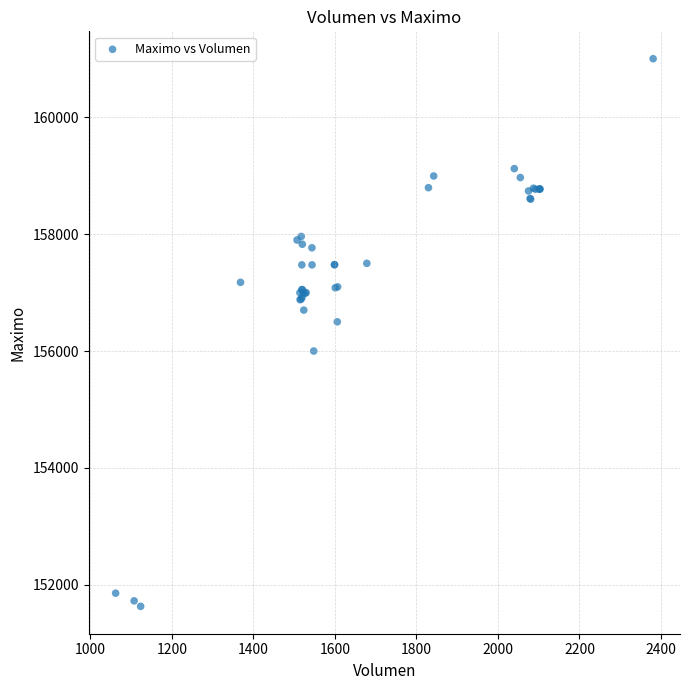

What Y value in the scatter plot is closest to 156316?

156500